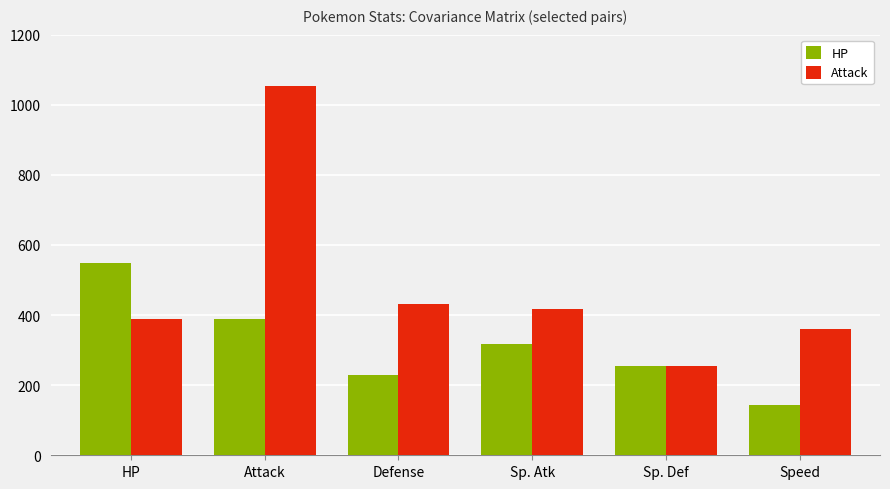

The Attack series shows 432.3 at Defense. True or false?

True